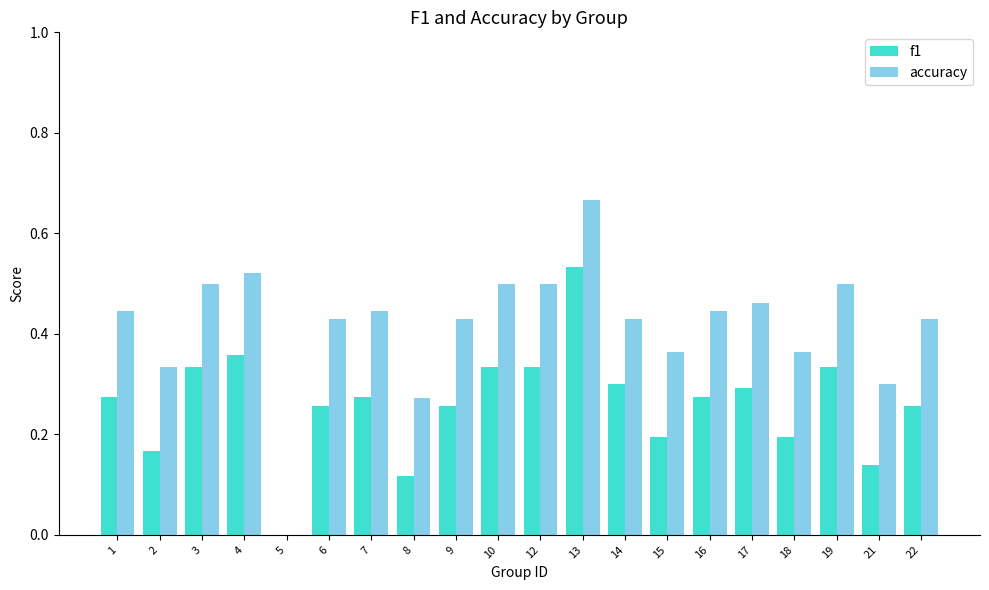

What is the sum of the accuracy values at 10 and 9?

0.9